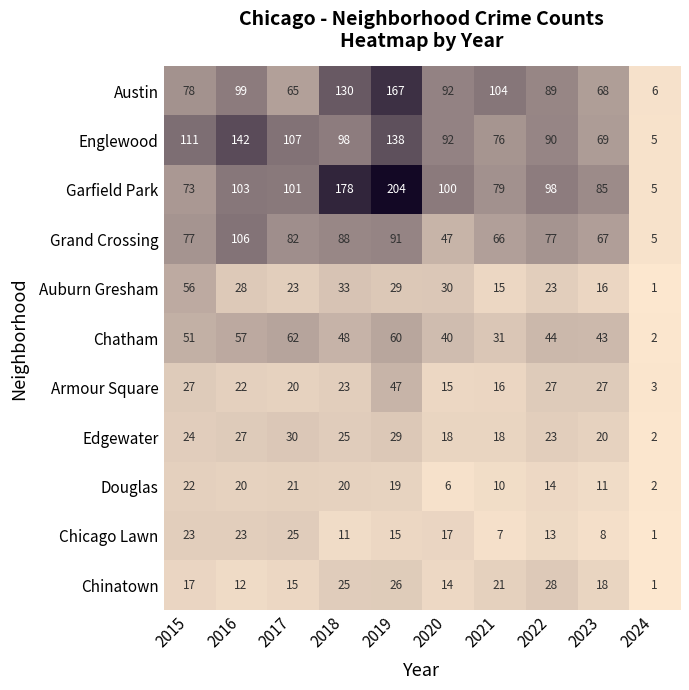

Rank the series by their maximum value, from lowest to highest.

Douglas, Chicago Lawn, Chinatown, Edgewater, Armour Square, Auburn Gresham, Chatham, Grand Crossing, Englewood, Austin, Garfield Park